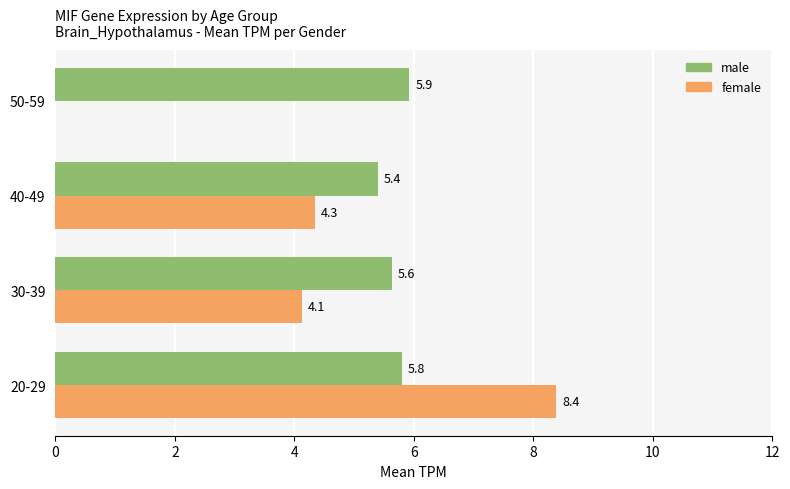

Which series has the largest total across all categories?

male